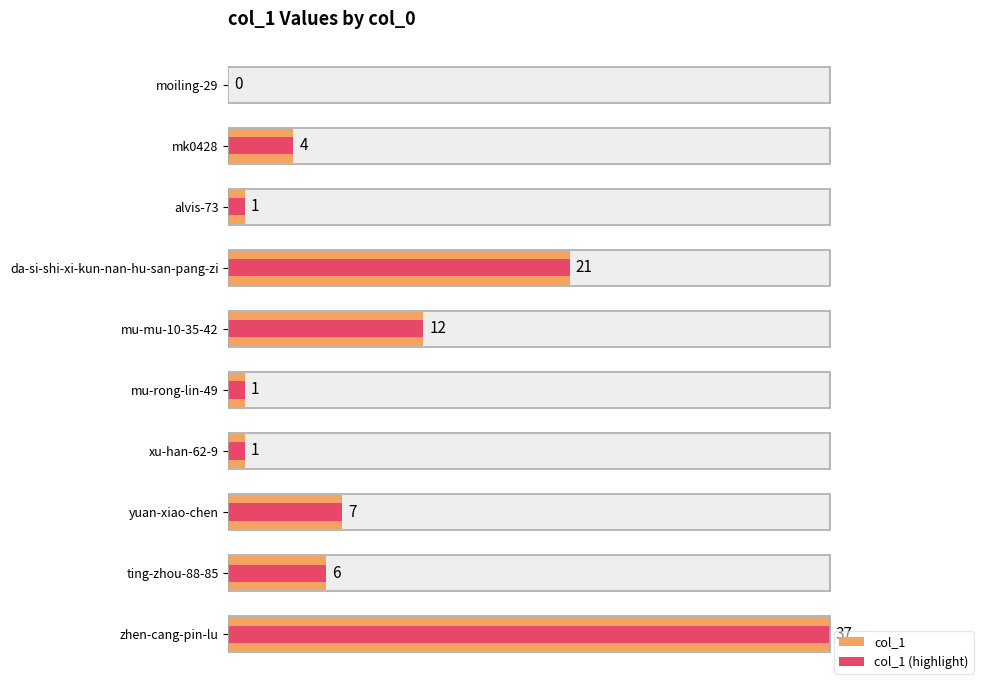

What is the average value of the col_1 series?

9